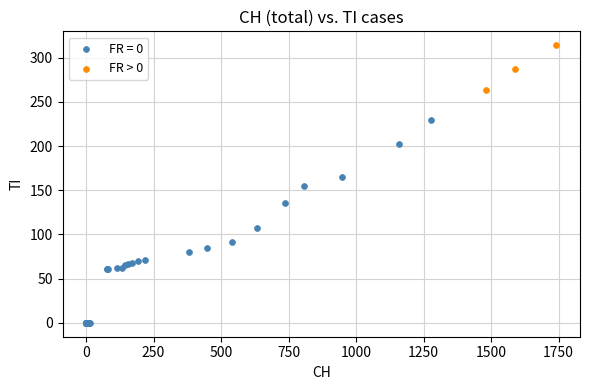

Which series reaches the minimum Y coordinate?

FR = 0